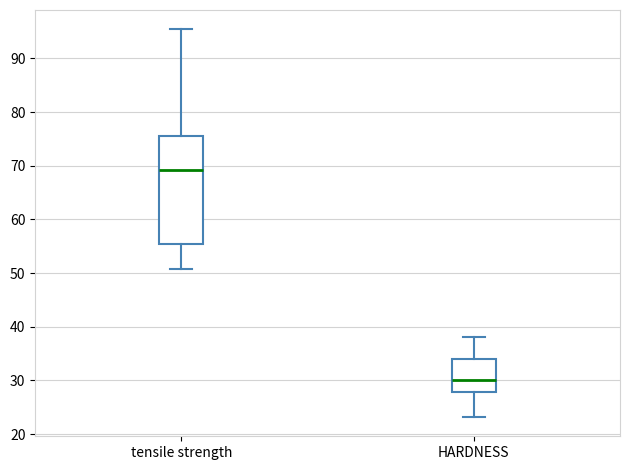

Where does the lower whisker of the box for tensile strength end on the y-axis? The values are not printed on the chart, so give them approximately, as read against the axis.

51